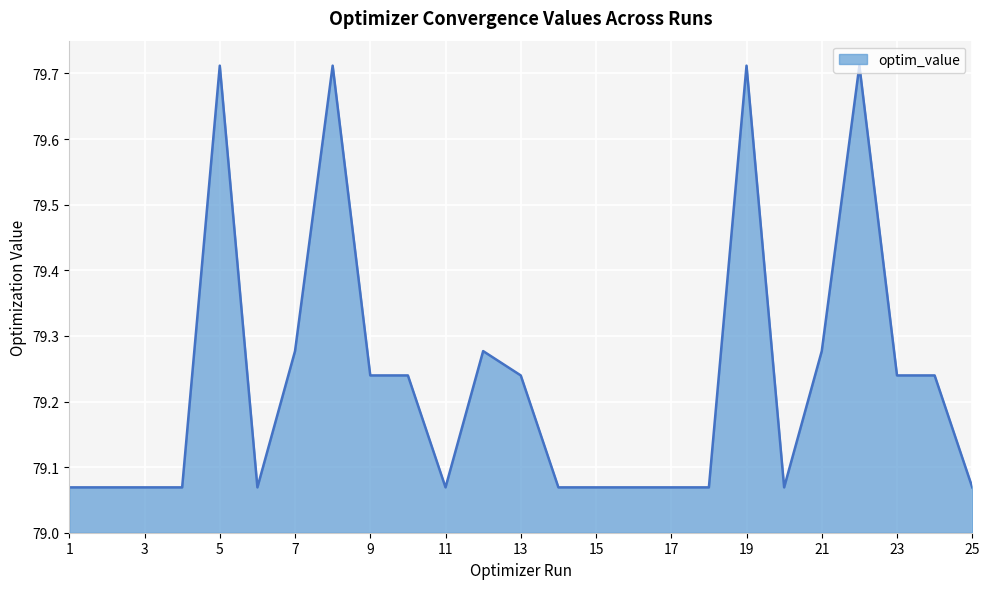

What is the difference between the maximum and minimum values?

0.6